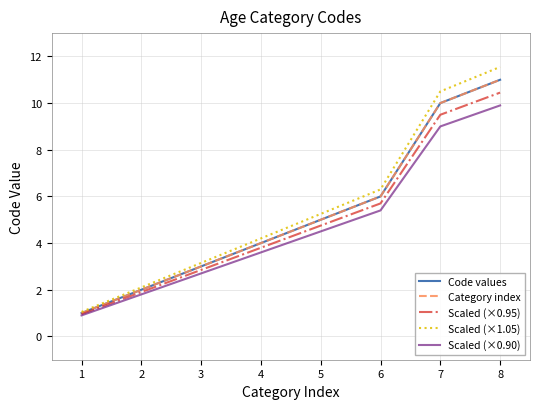

Is this an area chart (filled region under the line)?

No